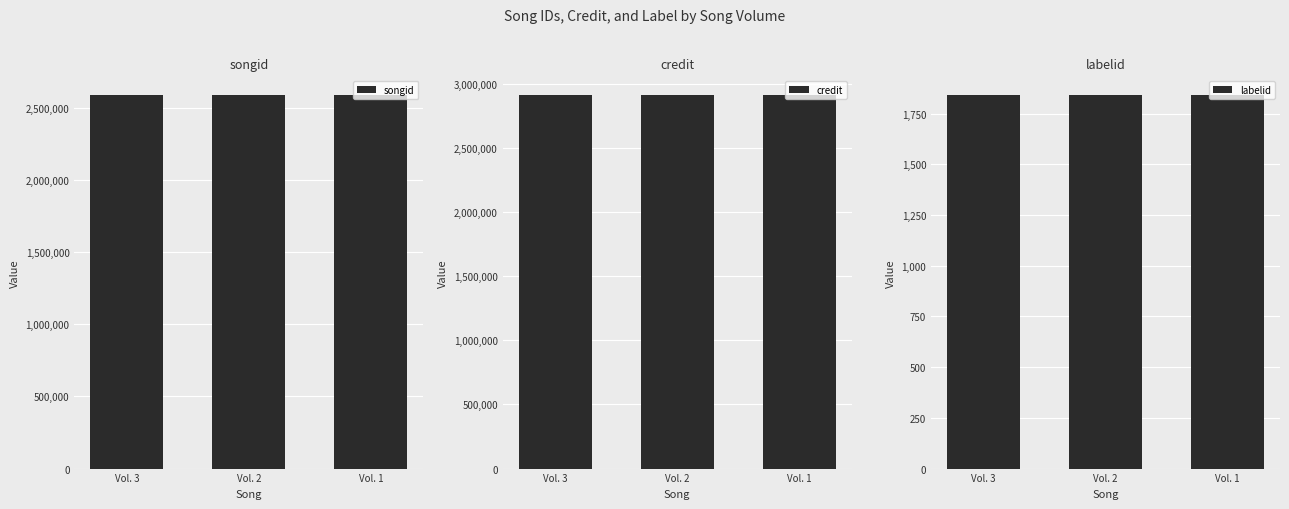

Rank the series at Vol. 1 from highest to lowest value.

credit, songid, labelid